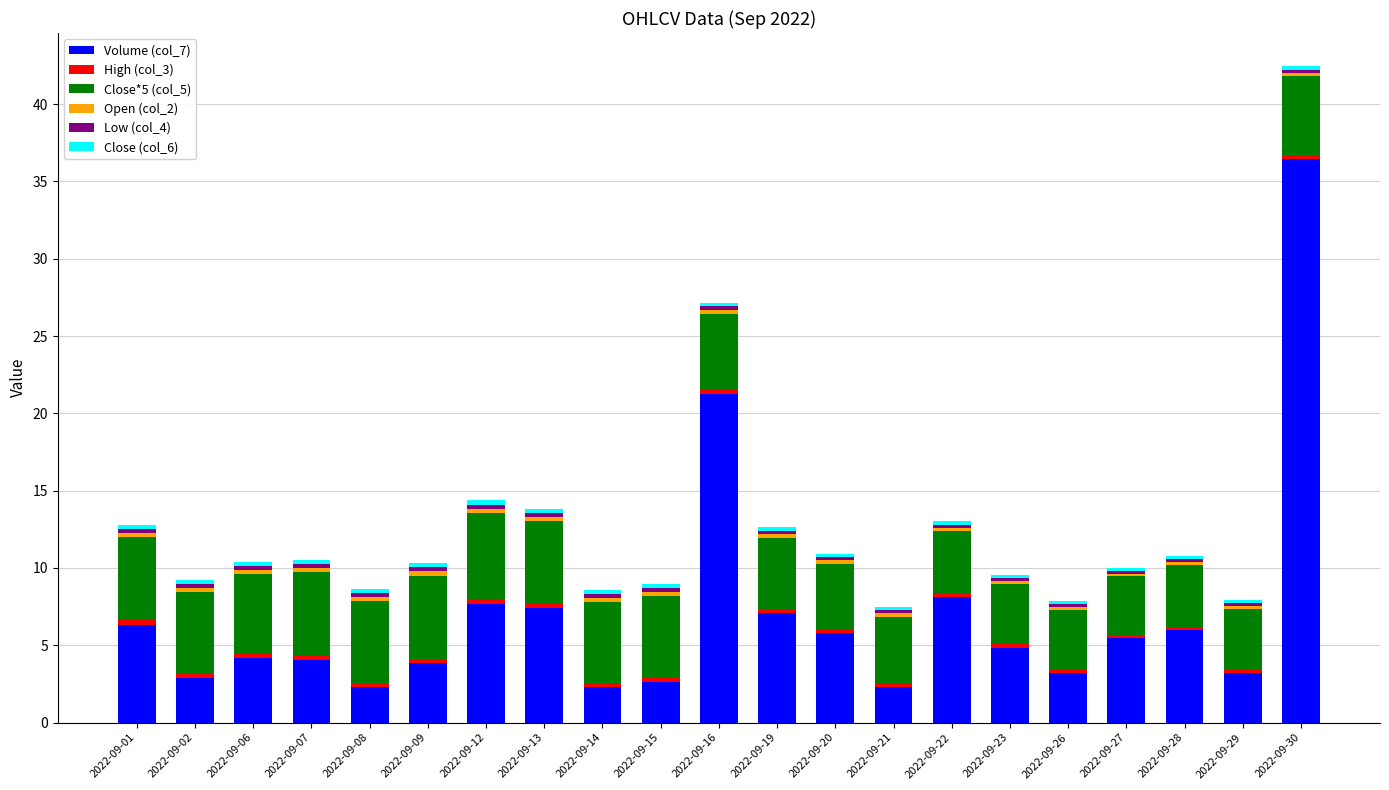

How many bars are there in total?

21